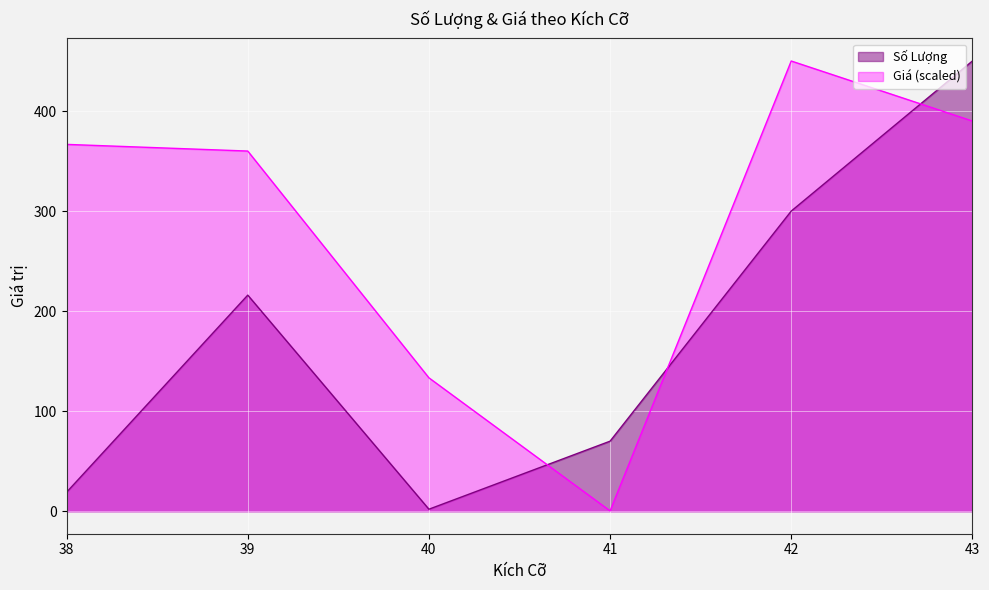

True or false: Giá has a value of 133.3 at 40.0.

True